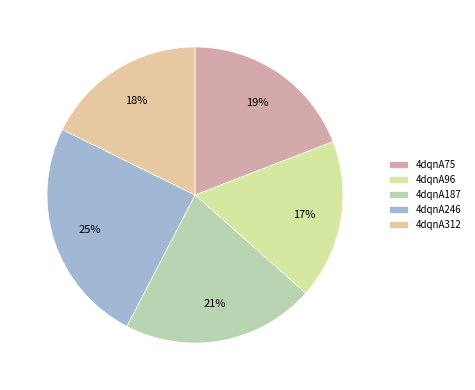

How many slices are in this pie chart?

5